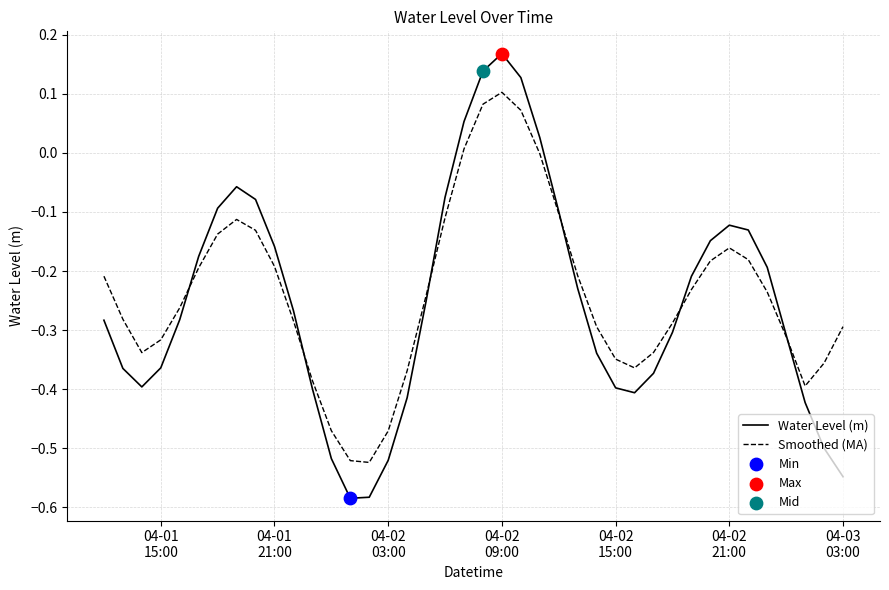

Rank the series by their maximum value, from highest to lowest.

Water Level (m), Smoothed (MA)